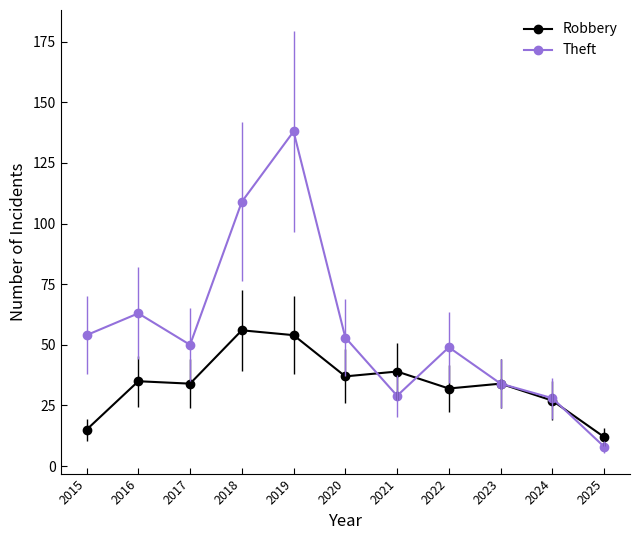

Which series has the largest range (max minus min)?

Theft